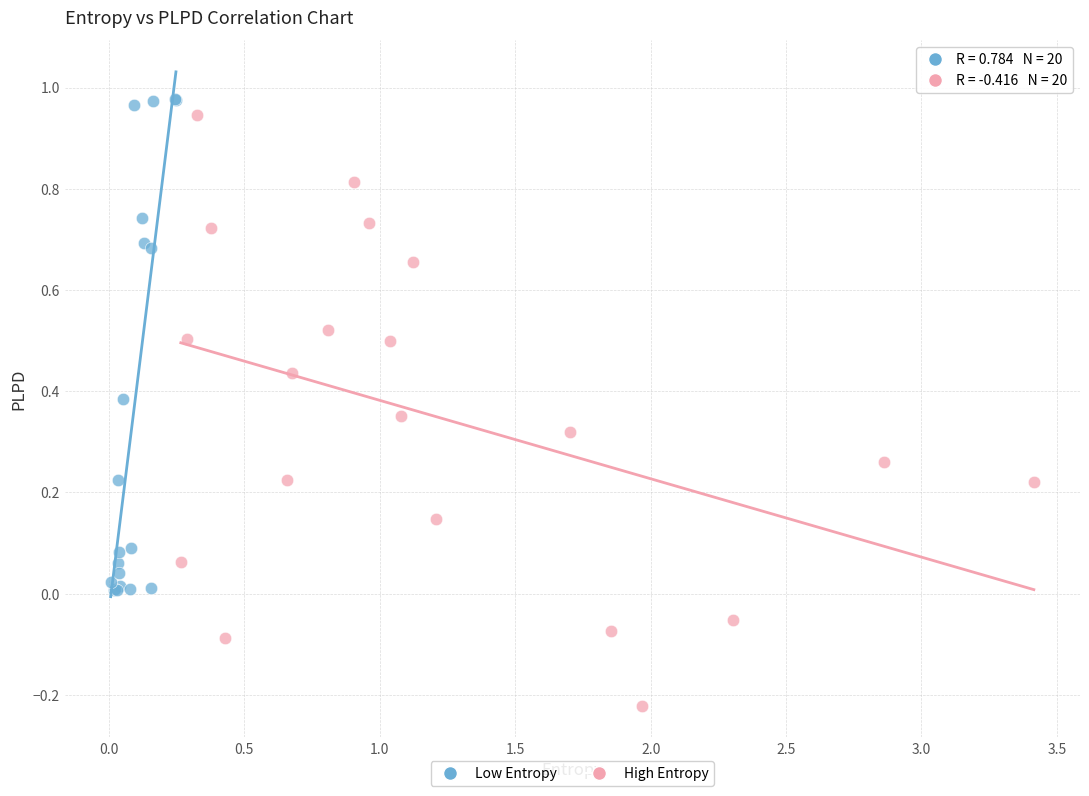

Which series reaches the maximum Y coordinate?

Low Entropy